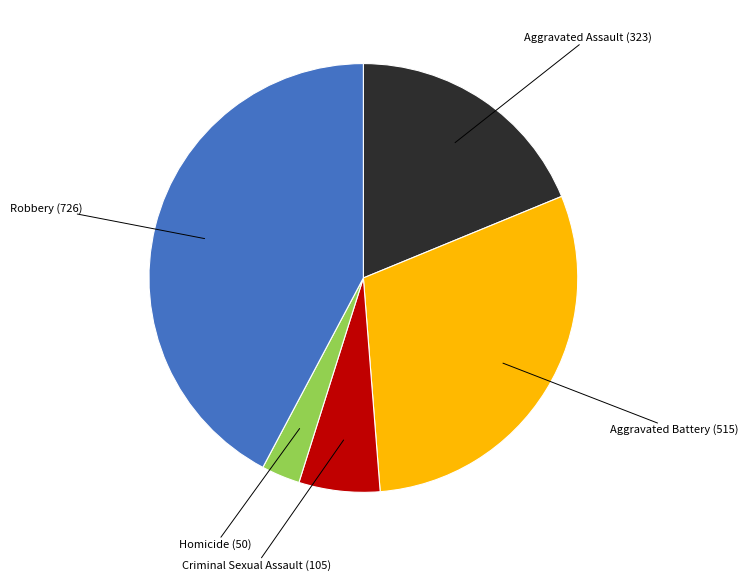

Does any single category account for the majority?

No